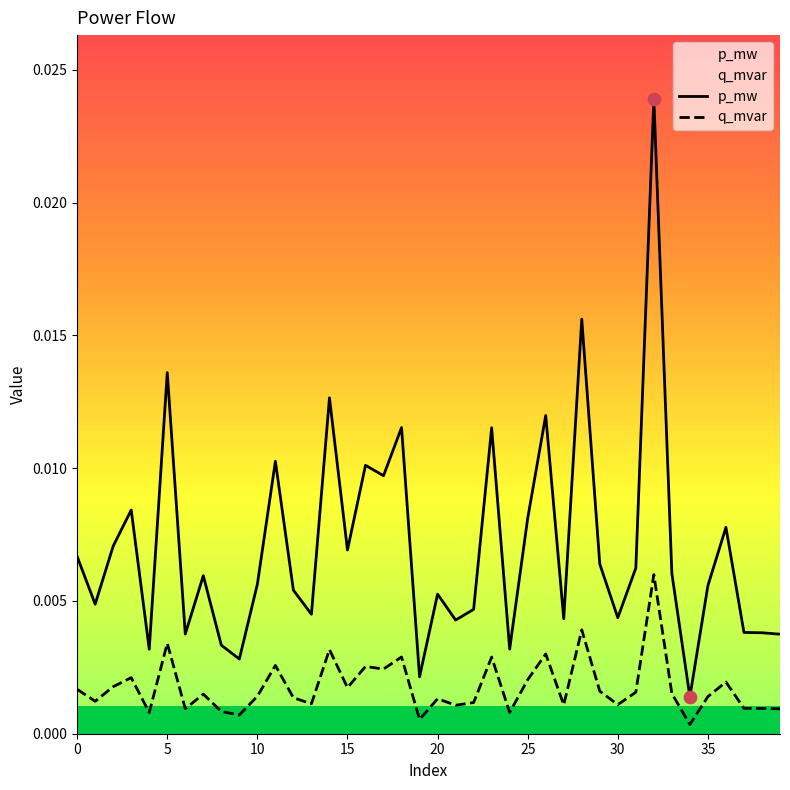

Which series contains the lowest Y value?

q_mvar